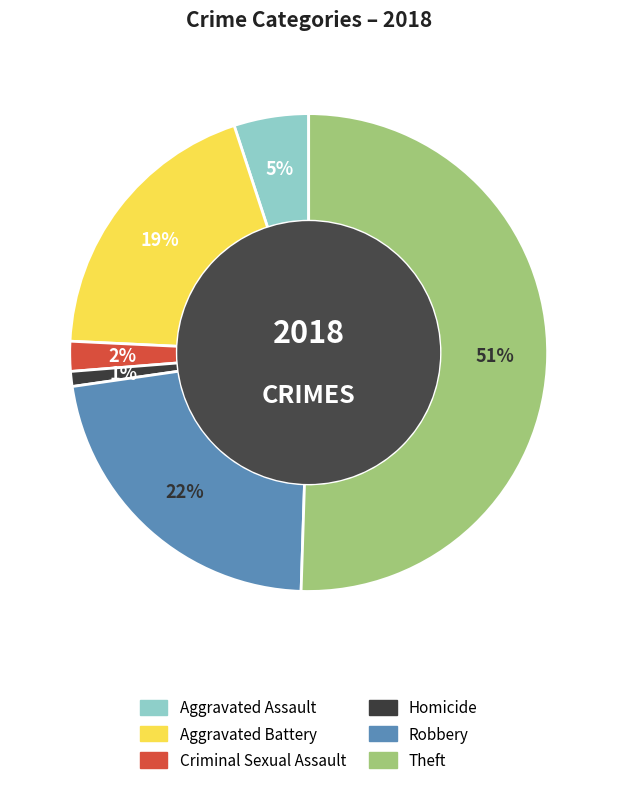

To the nearest percent, what is the combined percentage of Theft and Criminal Sexual Assault?

53%